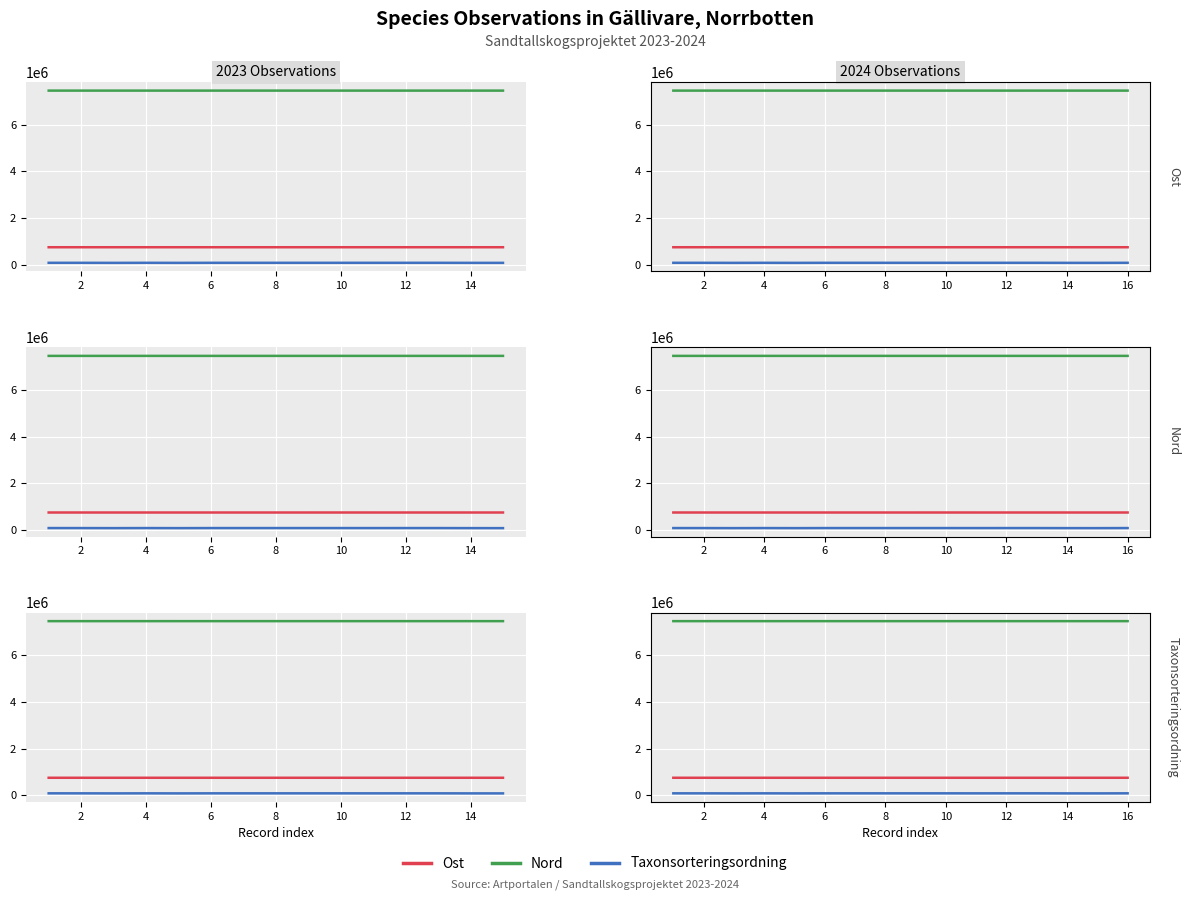

How many values in the Ost series are below 757471?

8